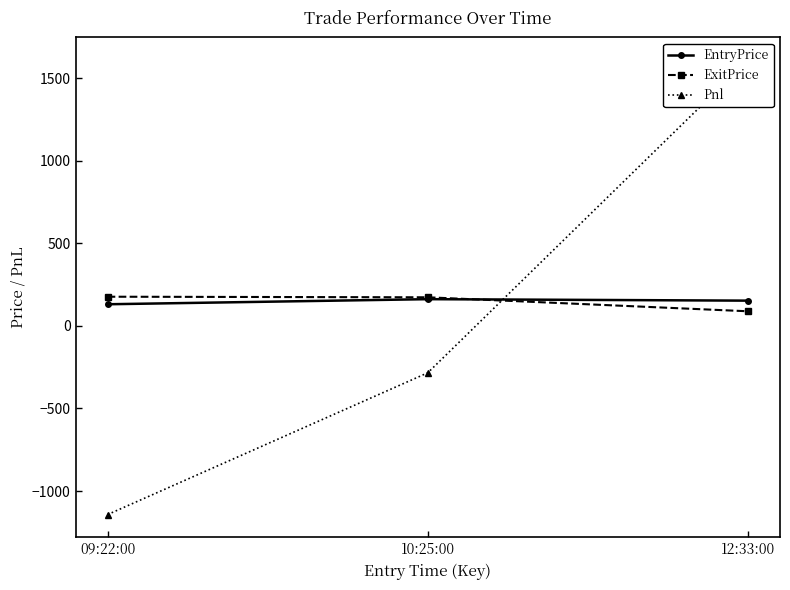

Which series has the widest spread of values?

Pnl